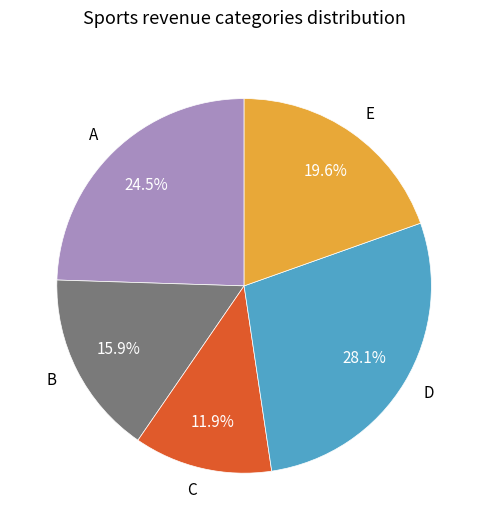

Is the sum of D and E greater than half?

No